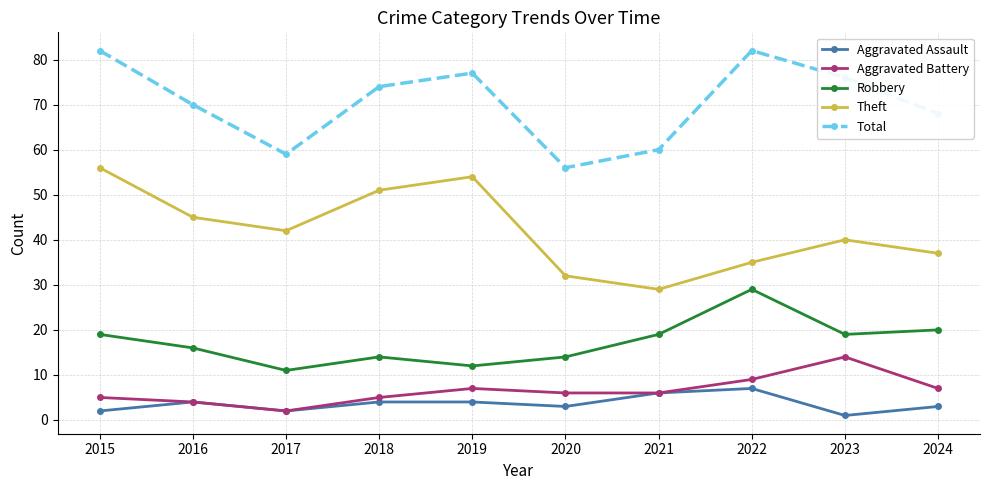

What is the total value across all series at 2023?

150